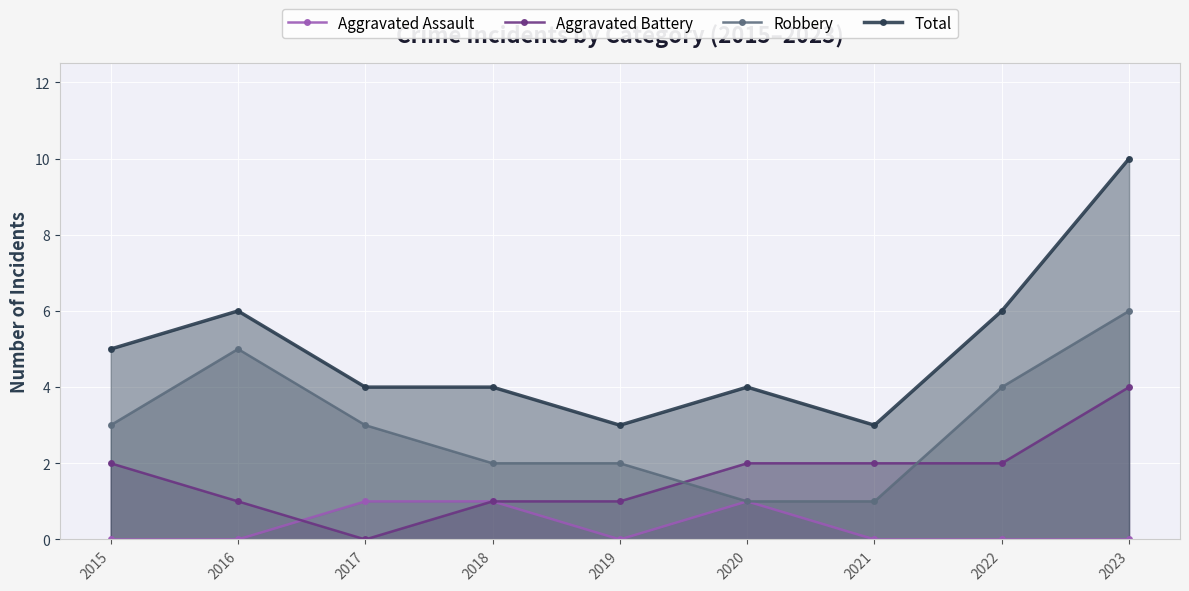

Which category has the lowest value in the Total series?

2019